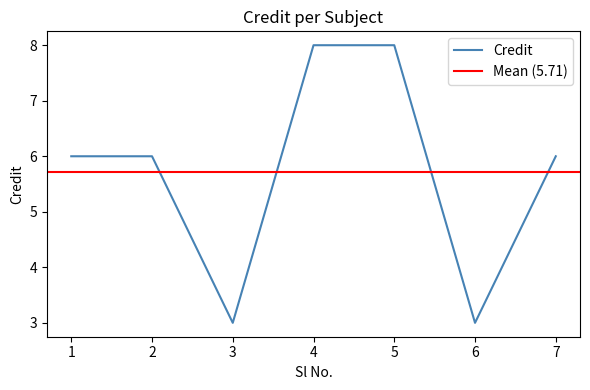

What is the minimum value shown in the chart?

3